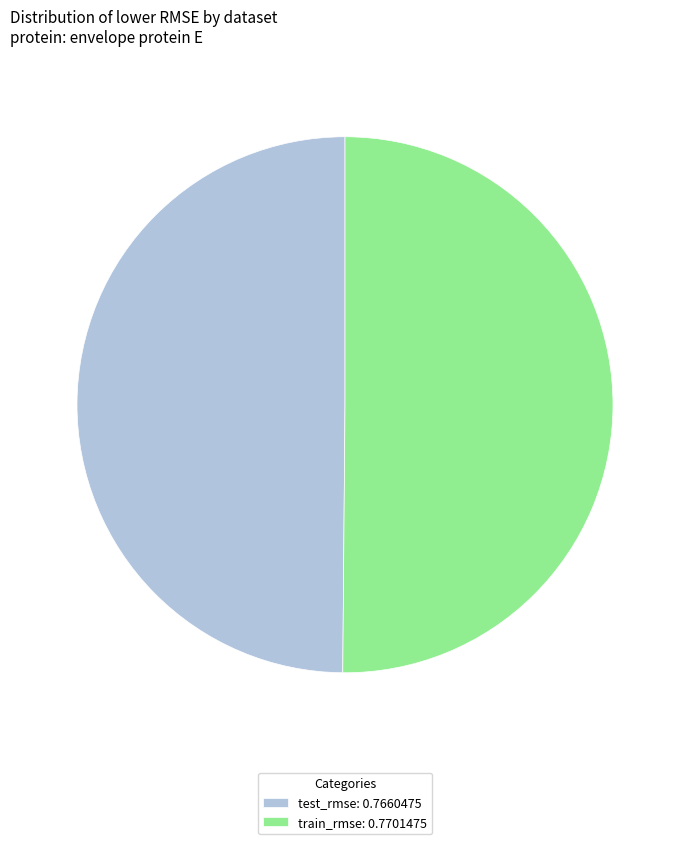

Do test_rmse: 0.7660475 and train_rmse: 0.7701475 together represent more than half of the pie?

Yes